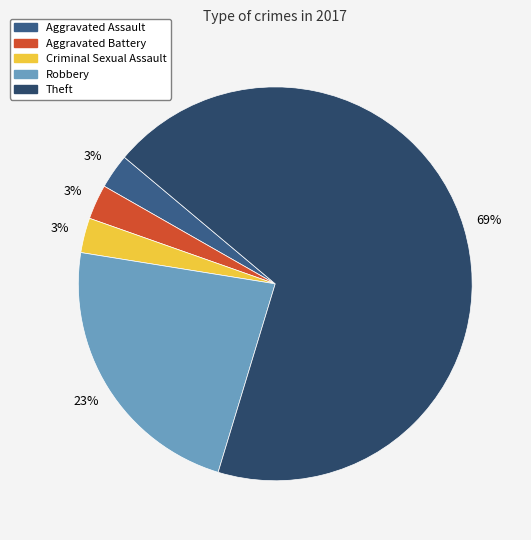

Count the number of slices in the pie.

5